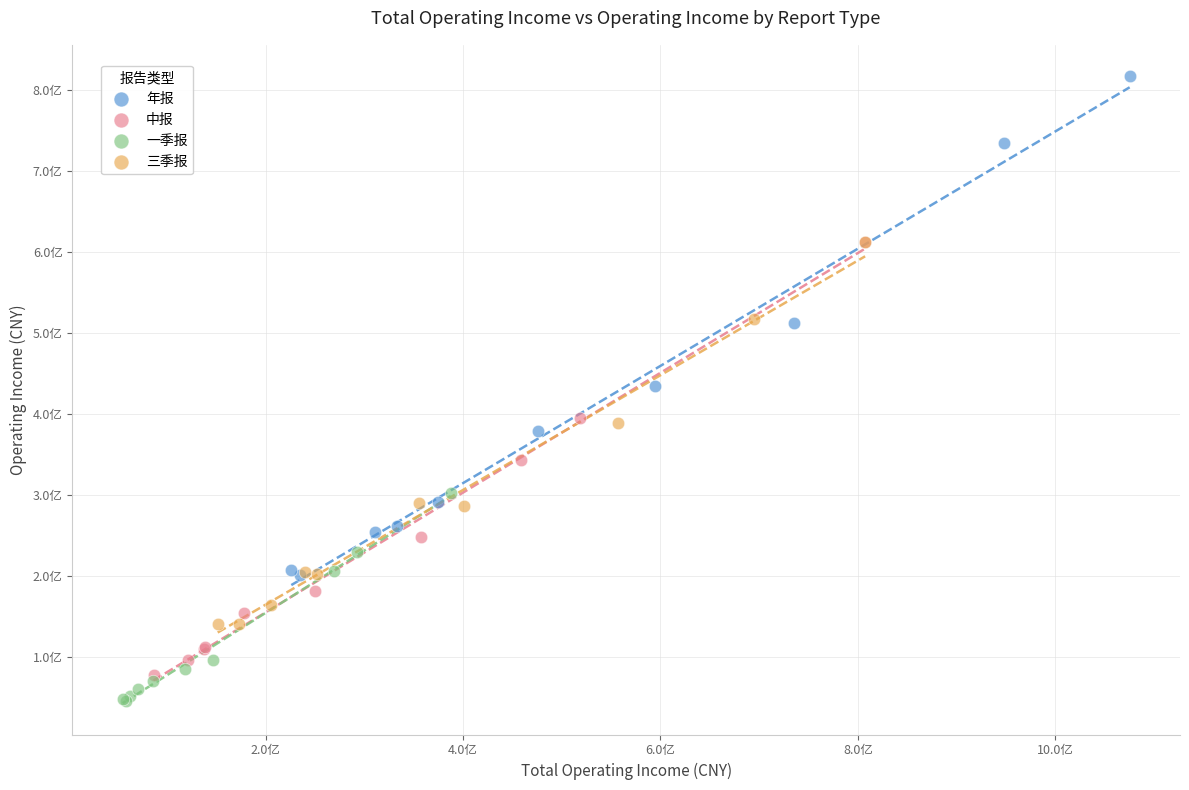

What are all the series names shown in the legend?

年报, 中报, 一季报, 三季报